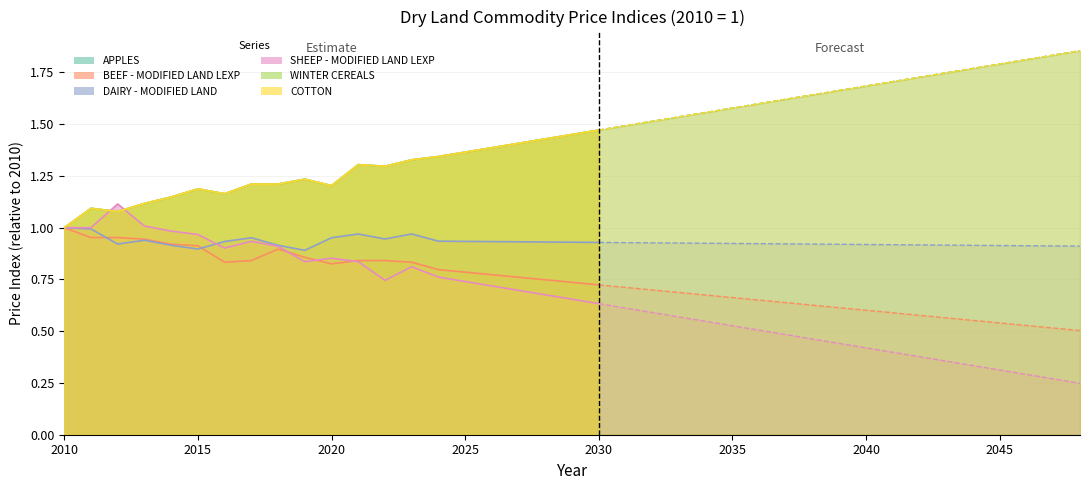

How many categories are shown in the chart?

39